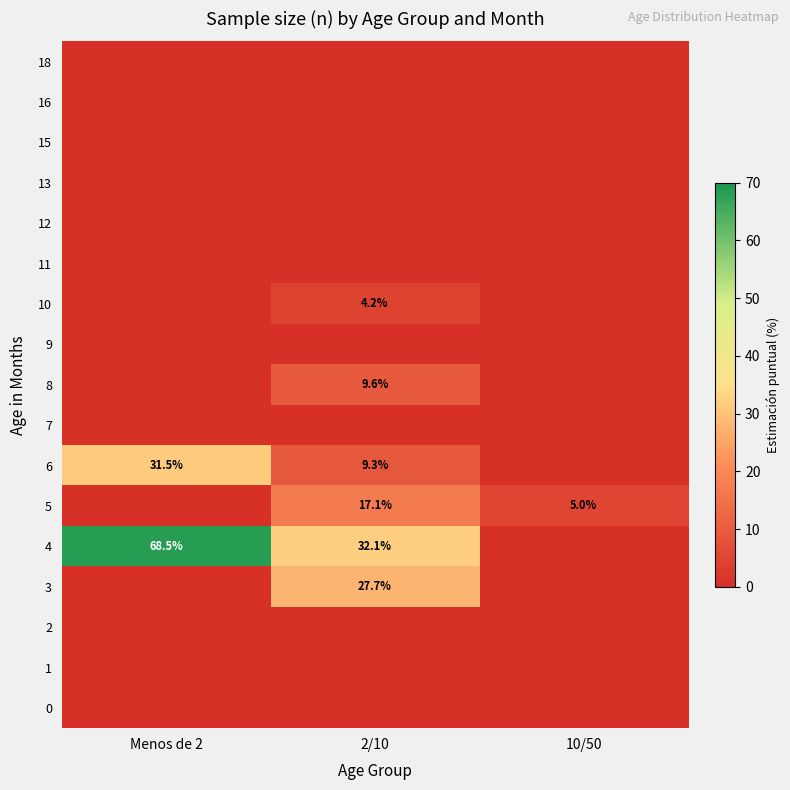

The value of 4 at 2/10 is 11.0. True or false?

False